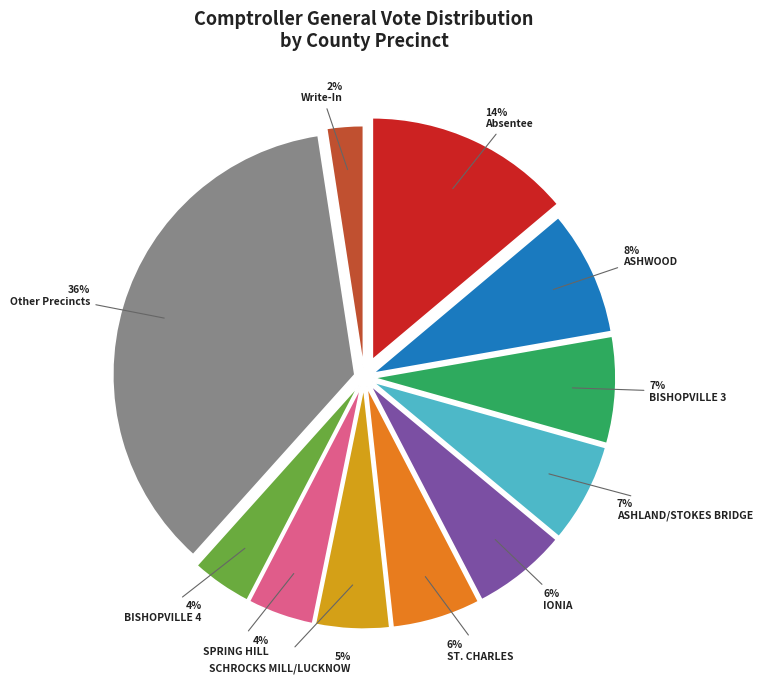

To the nearest percent, what is the difference between the largest and smallest slice percentages?

34%